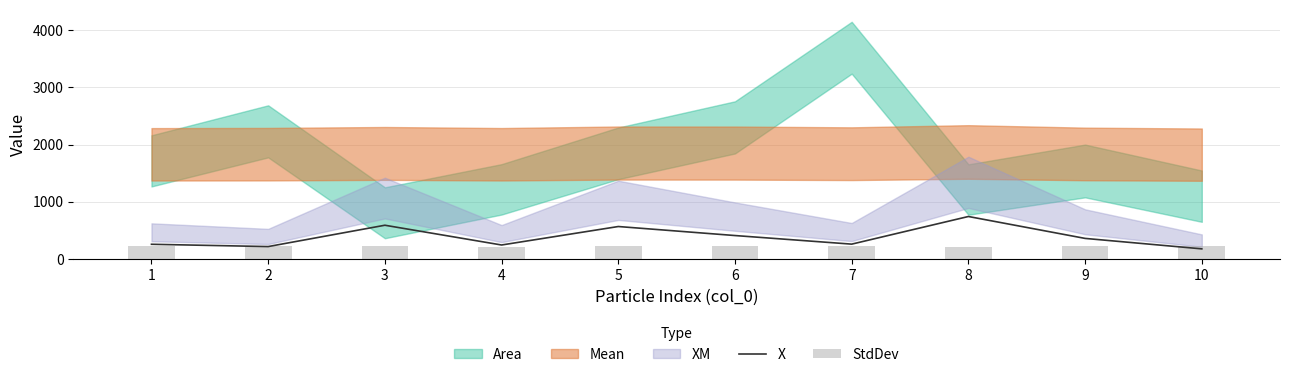

What is the minimum value for X?

180.0